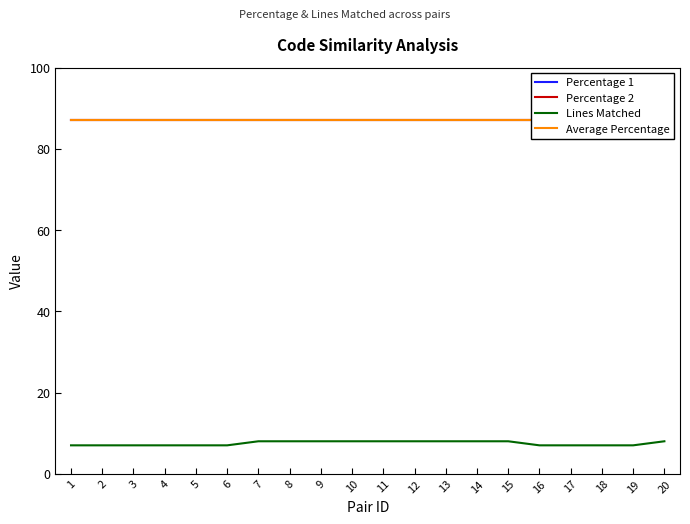

What is the difference between the Lines Matched values at 5 and 10?

1